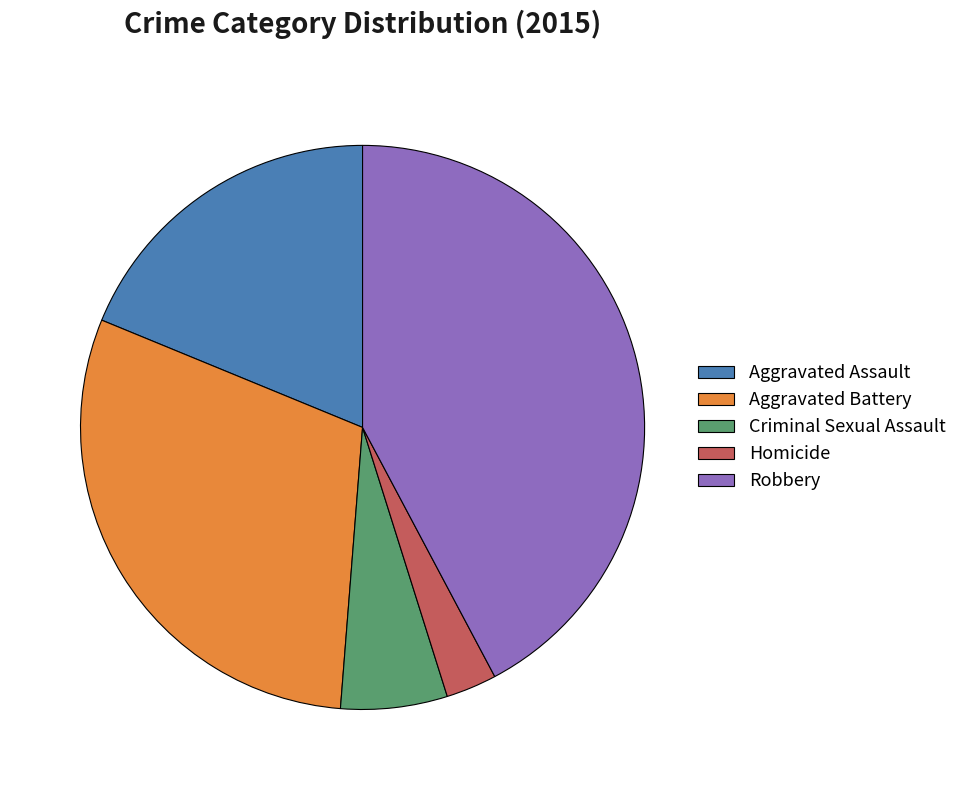

Does any single category account for the majority?

No